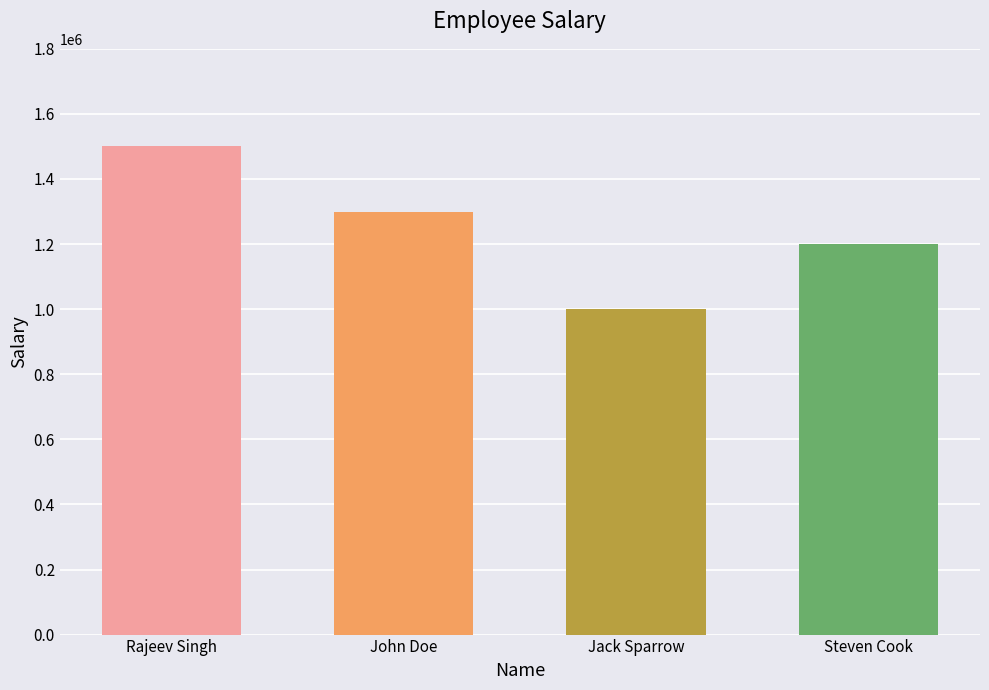

Read the value at John Doe.

1300000